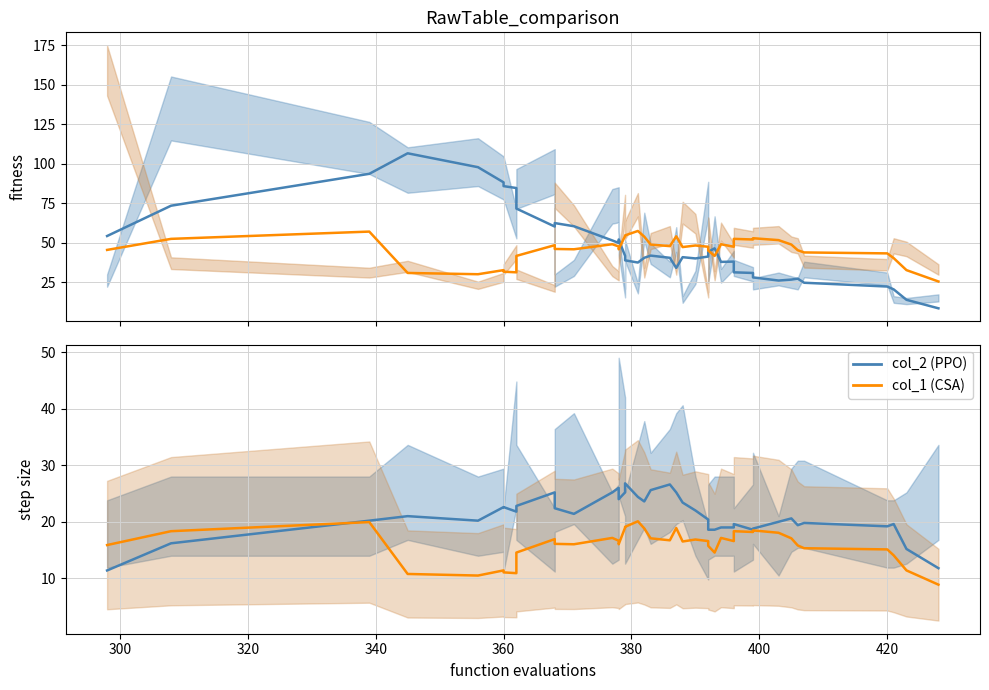

What is the minimum value shown in the chart?

8.4